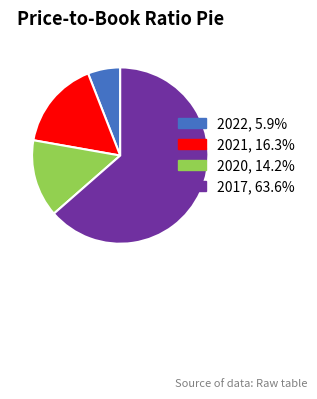

Approximately how many times larger is the value at 2021, 16.3% compared to 2017, 63.6%?

0.3